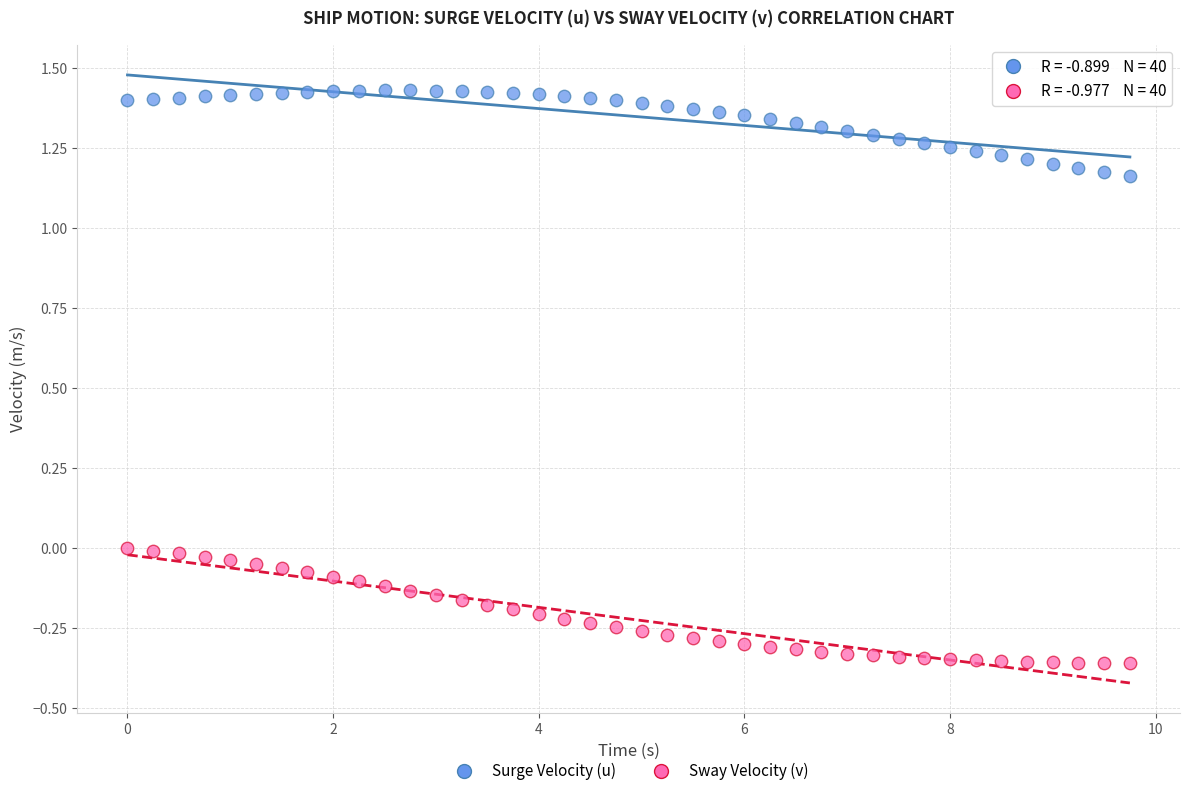

Across all data points, what is the range of X values (max minus min)?

9.8